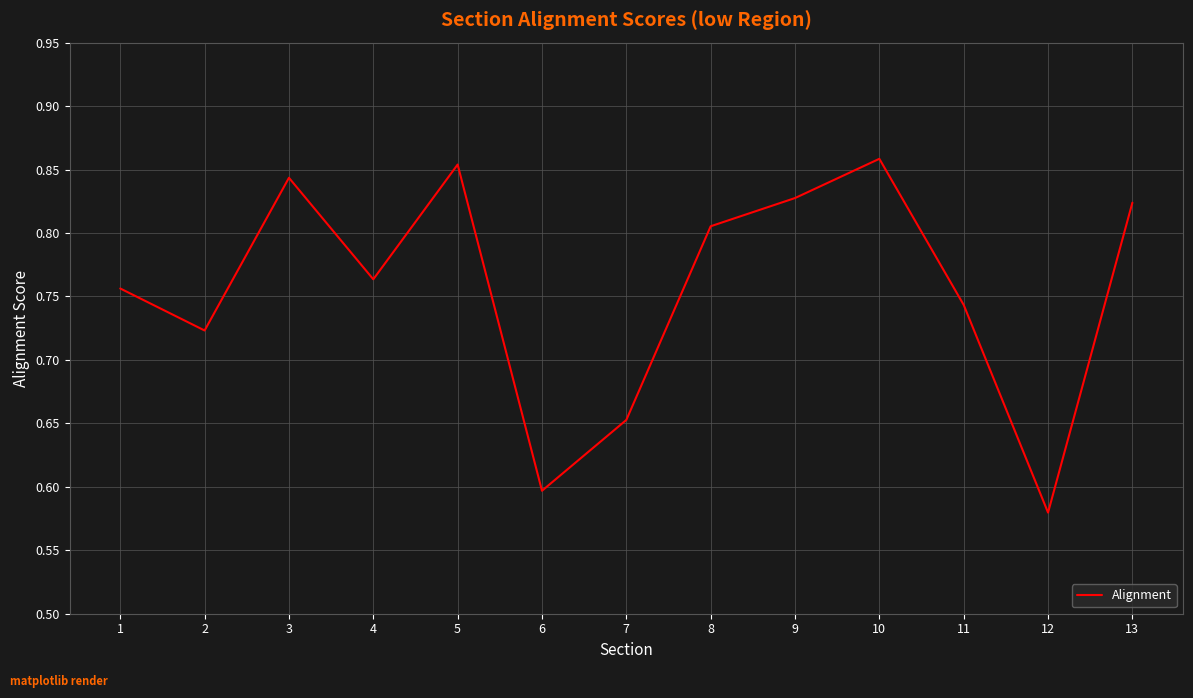

The value at 2 is 1.3. True or false?

False